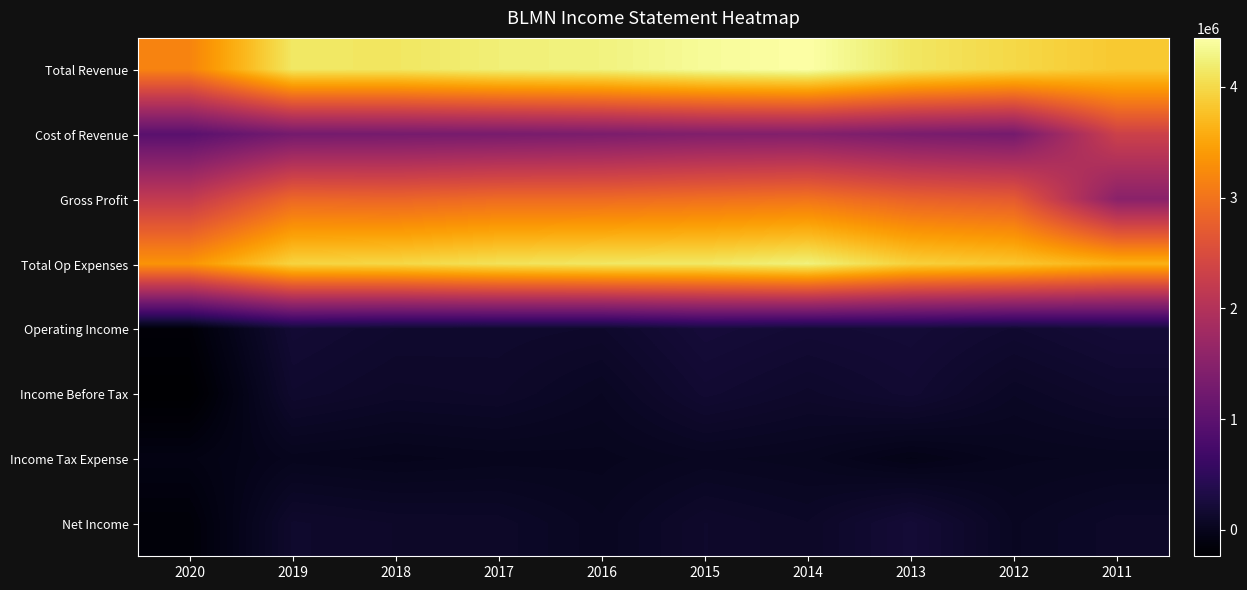

Count the number of data series in this chart.

8